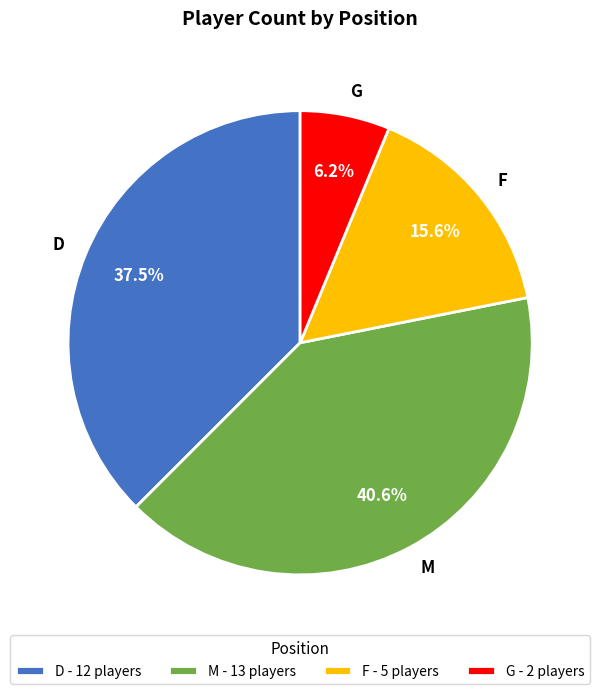

True or false: G accounts for 1% of the total.

False